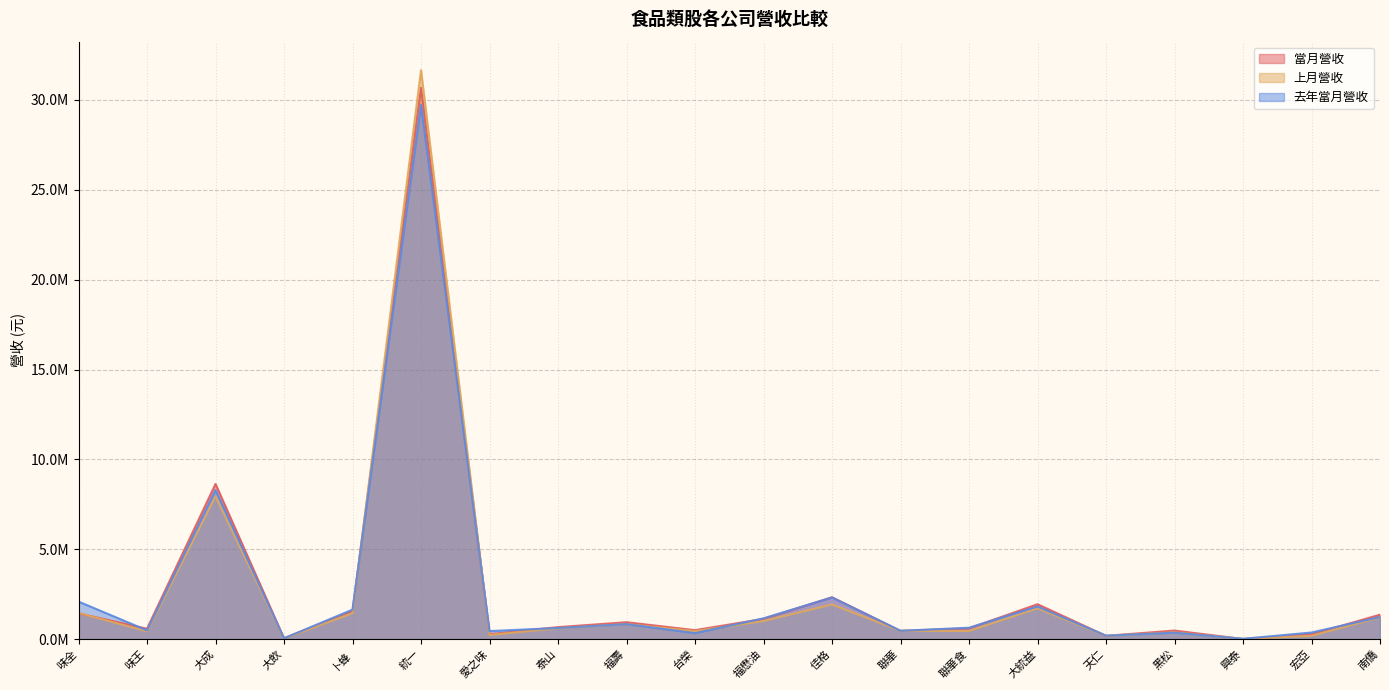

How many data points does each series have?

20